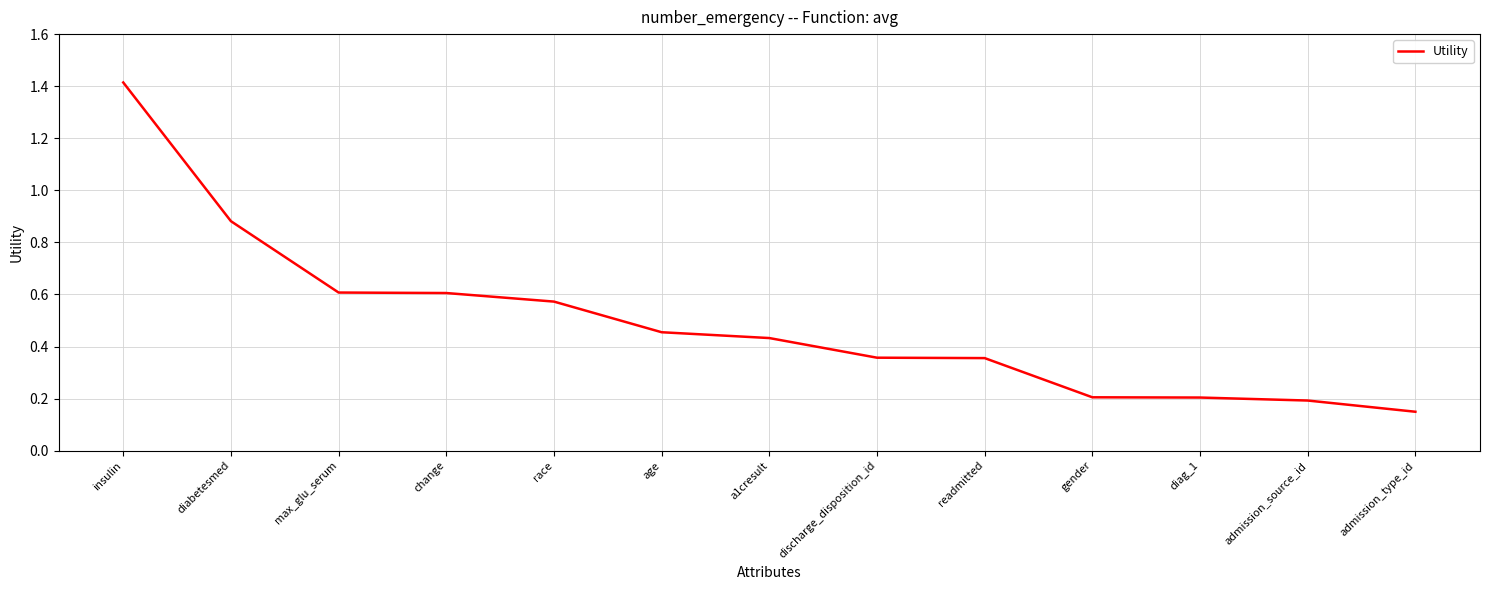

True or false: there are more than 2 points higher than both neighbors.

False